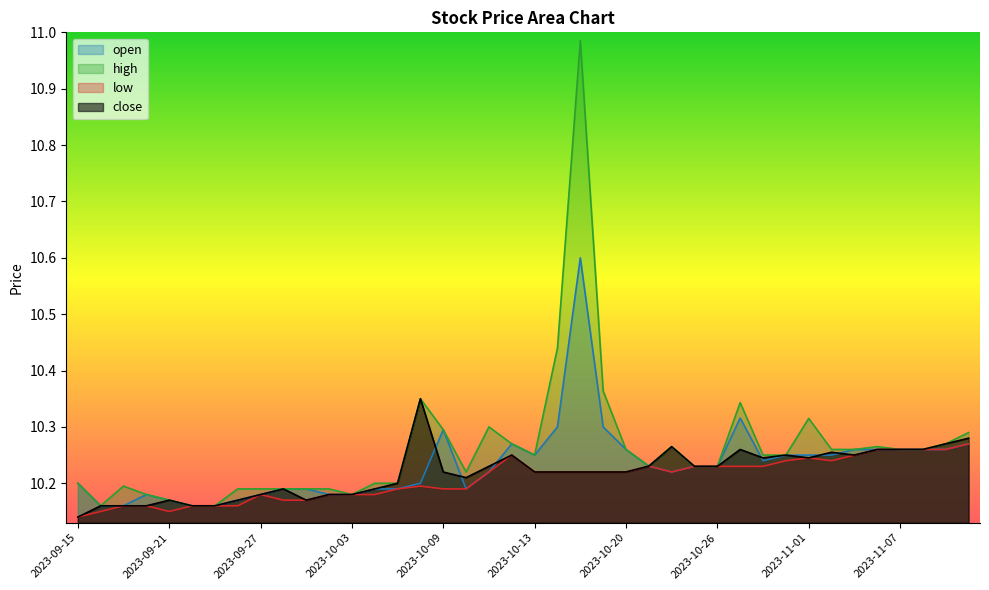

Reading left to right, list all the values displayed in this chart.

open: 10.2	10.2	10.2	10.2	10.2	10.2	10.2	10.2	10.2	10.2	10.2	10.2	10.2	10.2	10.2	10.2	10.3	10.2	10.2	10.3	10.2	10.3	10.6	10.3	10.3	10.2	10.2	10.2	10.2	10.3	10.2	10.2	10.2	10.2	10.3	10.3	10.3	10.3	10.3	10.3
high: 10.2	10.2	10.2	10.2	10.2	10.2	10.2	10.2	10.2	10.2	10.2	10.2	10.2	10.2	10.2	10.3	10.3	10.2	10.3	10.3	10.2	10.4	11.0	10.4	10.3	10.2	10.3	10.2	10.2	10.3	10.2	10.2	10.3	10.3	10.3	10.3	10.3	10.3	10.3	10.3
low: 10.1	10.2	10.2	10.2	10.2	10.2	10.2	10.2	10.2	10.2	10.2	10.2	10.2	10.2	10.2	10.2	10.2	10.2	10.2	10.2	10.2	10.2	10.2	10.2	10.2	10.2	10.2	10.2	10.2	10.2	10.2	10.2	10.2	10.2	10.2	10.3	10.3	10.3	10.3	10.3
close: 10.1	10.2	10.2	10.2	10.2	10.2	10.2	10.2	10.2	10.2	10.2	10.2	10.2	10.2	10.2	10.3	10.2	10.2	10.2	10.2	10.2	10.2	10.2	10.2	10.2	10.2	10.3	10.2	10.2	10.3	10.2	10.2	10.2	10.3	10.2	10.3	10.3	10.3	10.3	10.3